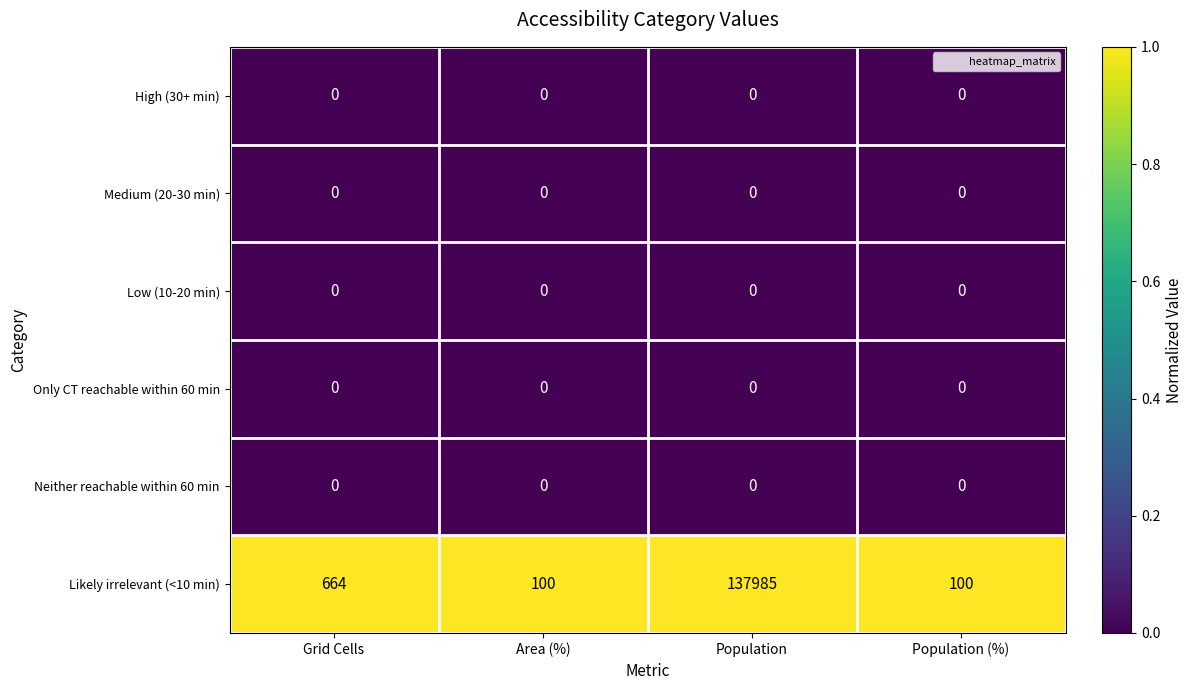

What is the total value across all series at Population (%)?

100